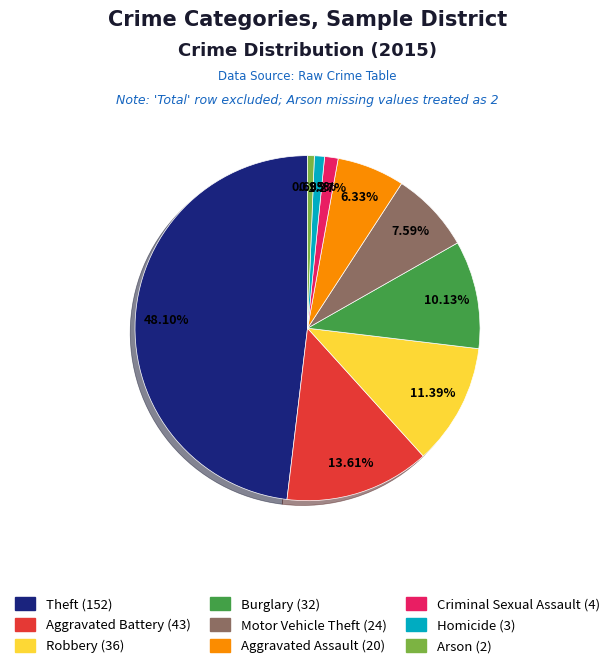

How many slices are in this pie chart?

9